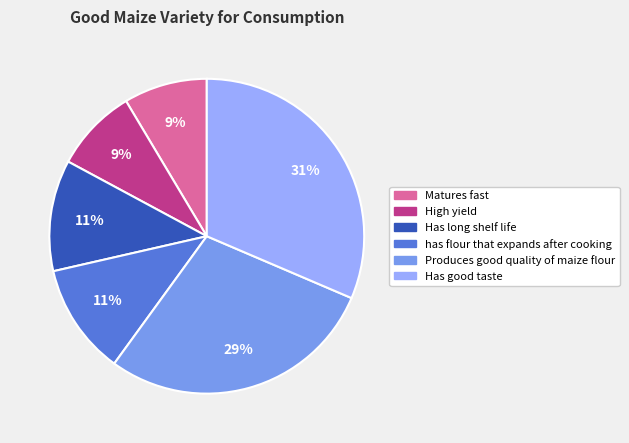

True or false: Matures fast accounts for 20% of the total.

False